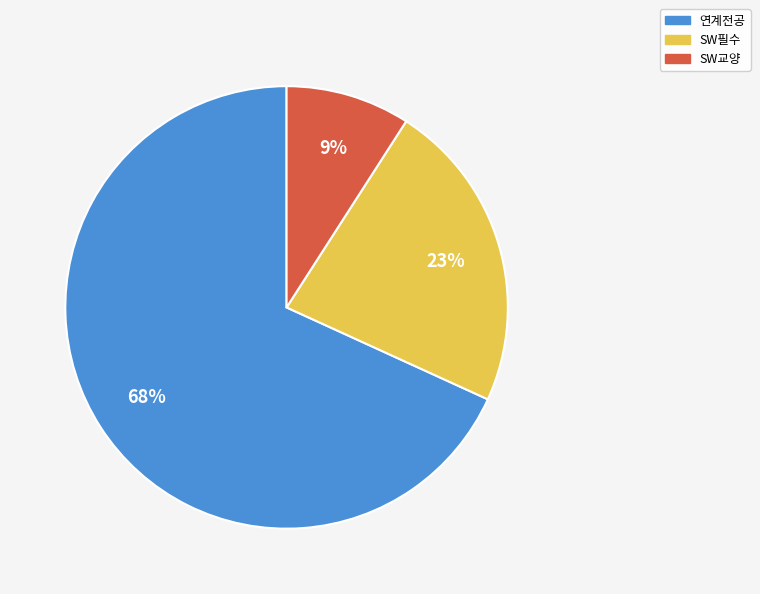

To the nearest percent, what is the difference between the 연계전공 and SW필수 slice percentages?

45%